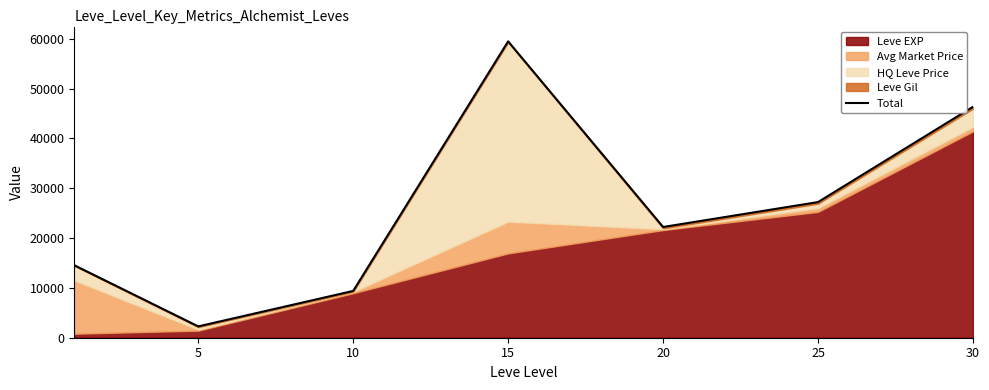

How many data points are less than 22218?

3